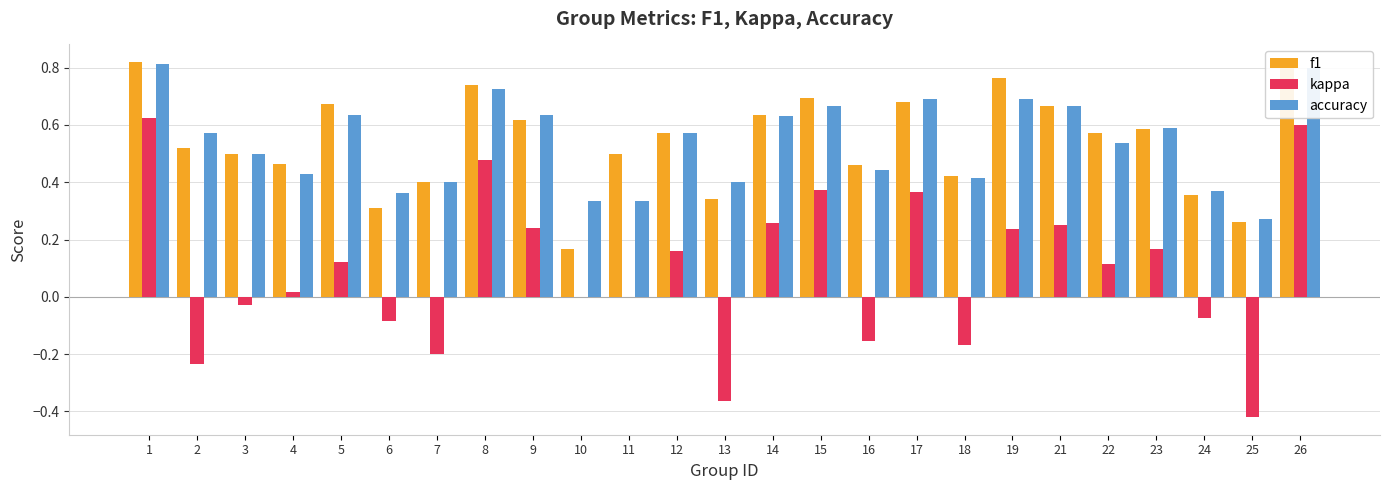

Is the value of kappa at 9 greater than the value of accuracy at 8?

No